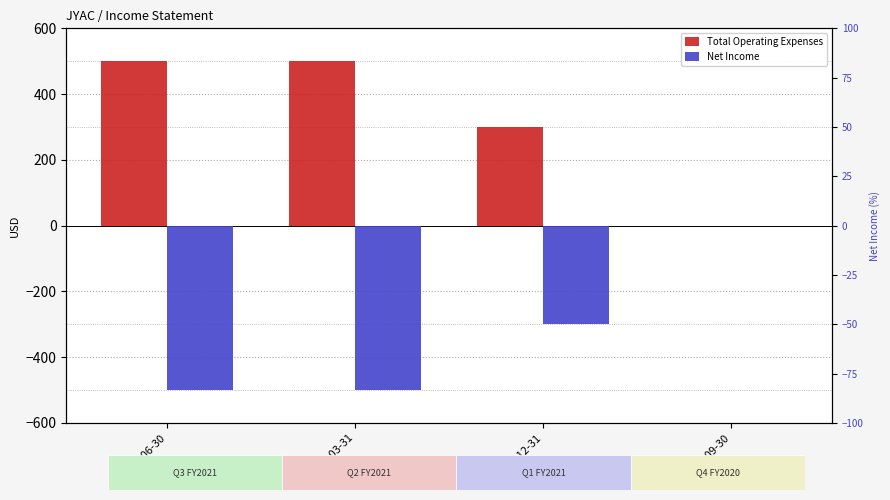

What is the average value of the Net Income series?

-325